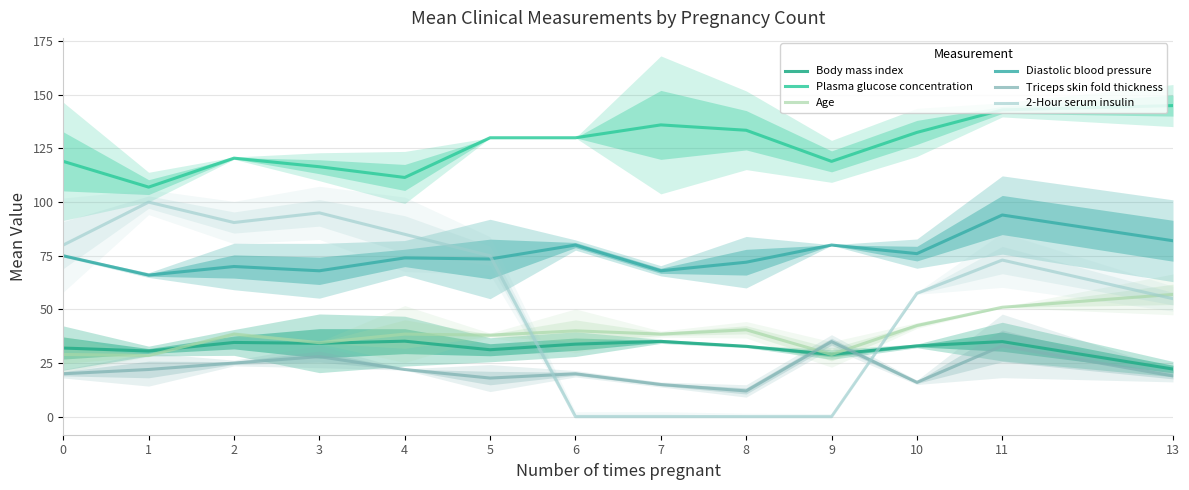

What is the difference between the maximum and second lowest values in the Plasma glucose concentration series?

33.5